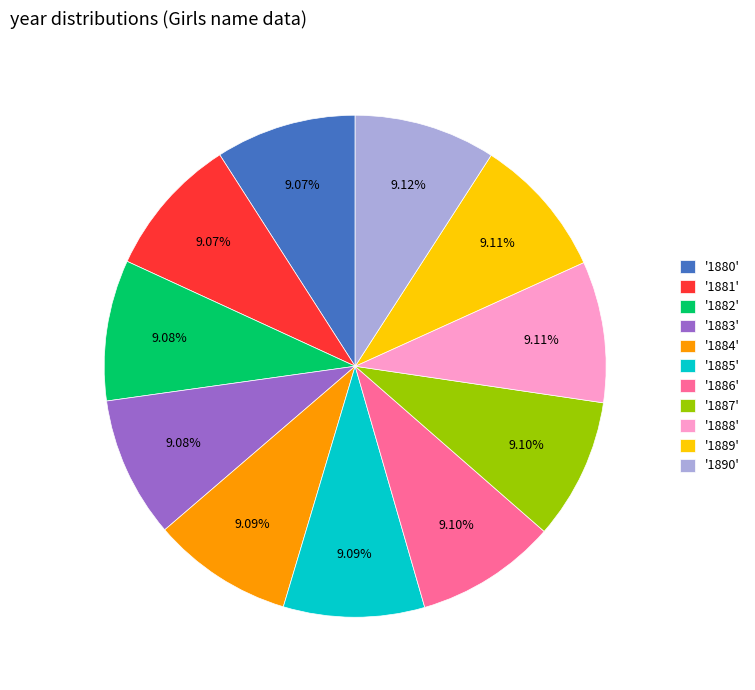

Combined, do '1885' and '1880' account for over 50%?

No